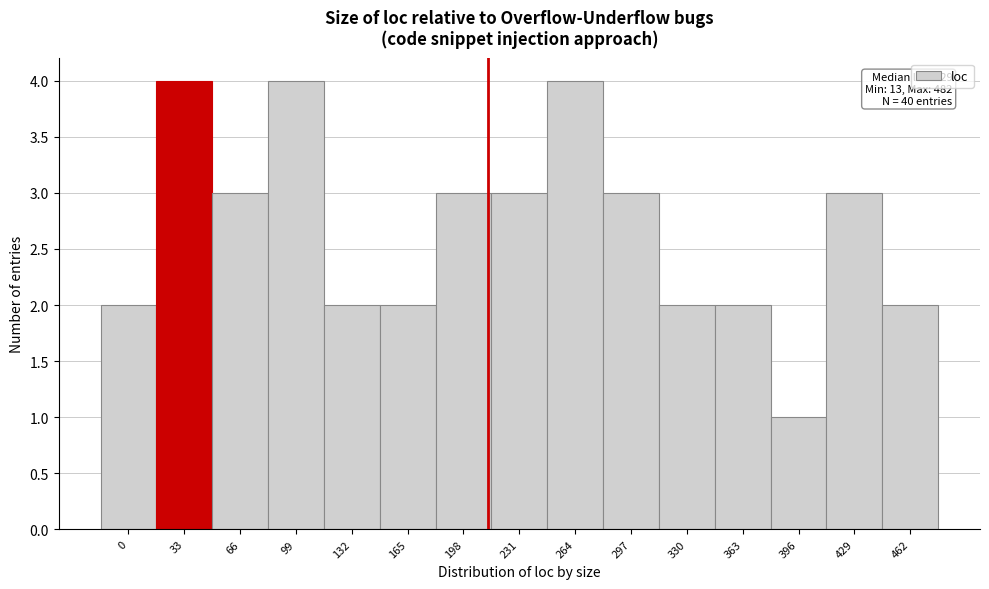

Reading right to left, extract all data points from this chart.

2	3	1	2	2	3	4	3	3	2	2	4	3	4	2